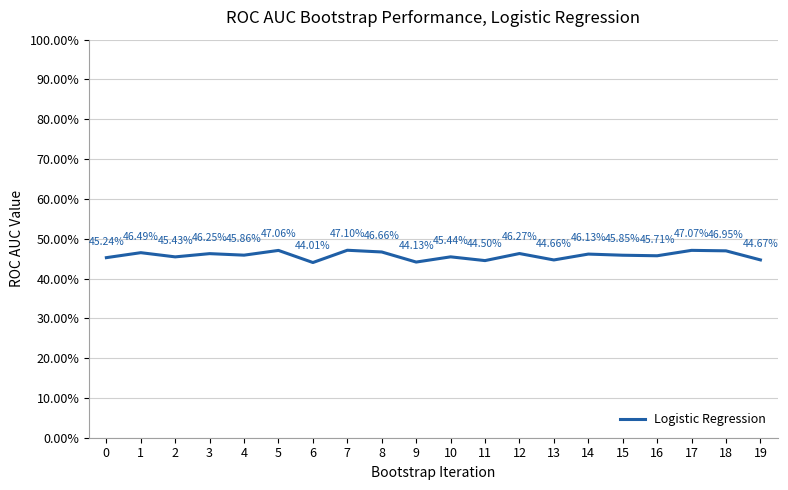

List the labels in order of value, largest first.

7, 17, 5, 18, 8, 1, 12, 3, 14, 4, 15, 16, 10, 2, 0, 19, 13, 11, 9, 6